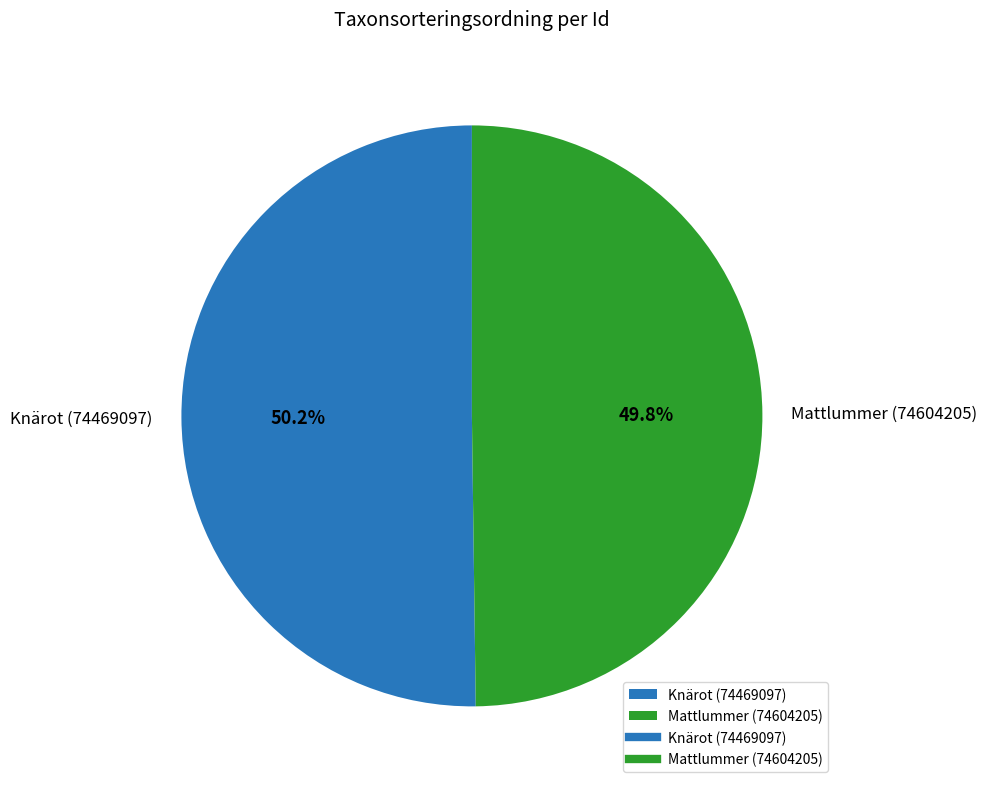

Is there a majority slice in this chart?

Yes